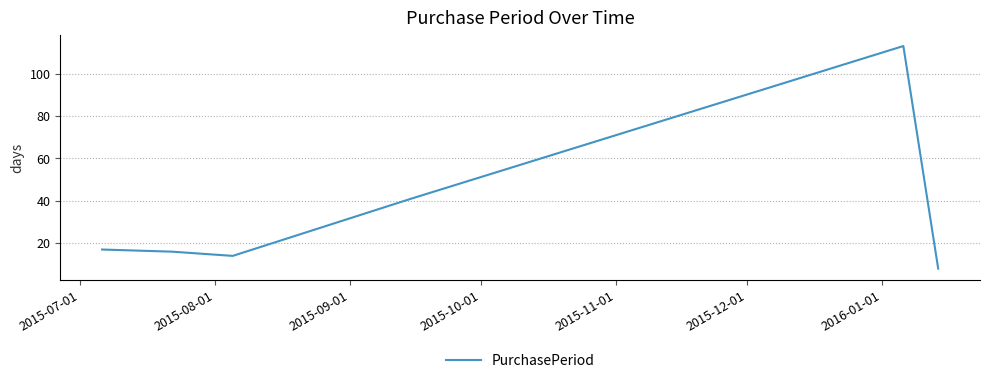

True or false: there are more than 2 points higher than both neighbors.

False